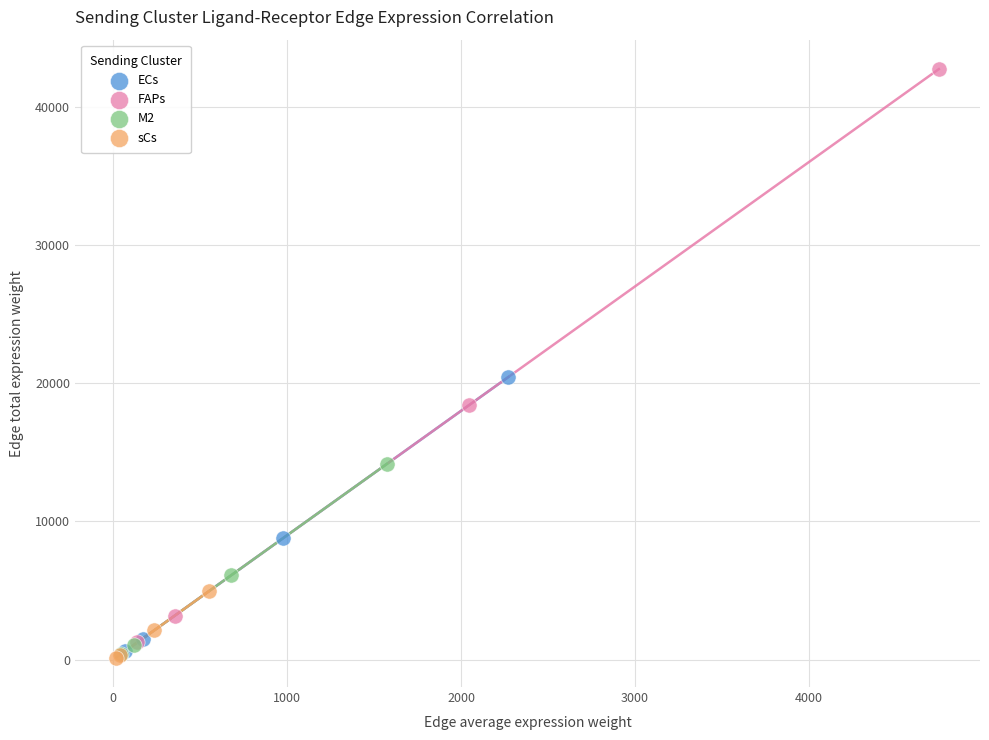

Which series has the largest Y range (max minus min)?

FAPs